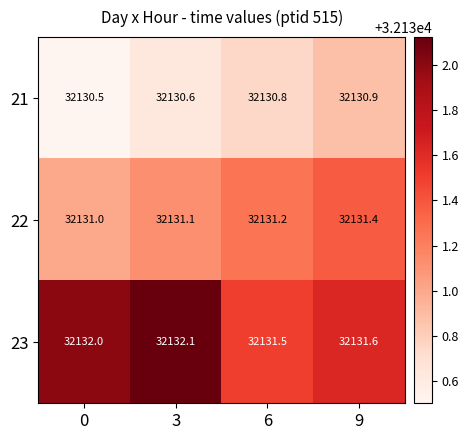

Which series has the widest spread of values?

23